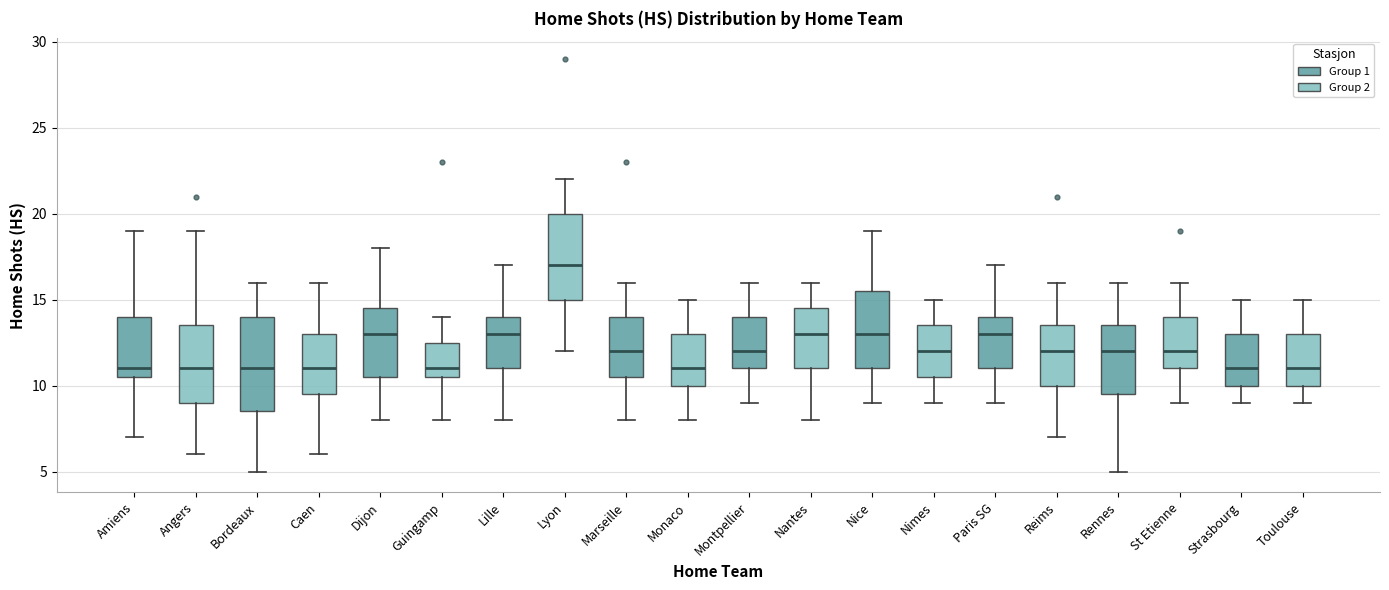

Reading left to right, read every box against the y-axis: the position of its median line, the range the box covers, and the ends of its whiskers. The values are not printed on the chart, so give them approximately, as read against the axis.

Amiens: median 11.0, box 10.5 to 14.0, whiskers 7.0 to 19.0
Angers: median 11.0, box 9.0 to 13.5, whiskers 6.0 to 19.0
Bordeaux: median 11.0, box 8.5 to 14.0, whiskers 5.0 to 16.0
Caen: median 11.0, box 9.5 to 13.0, whiskers 6.0 to 16.0
Dijon: median 13.0, box 10.5 to 14.5, whiskers 8.0 to 18.0
Guingamp: median 11.0, box 10.5 to 12.5, whiskers 8.0 to 14.0
Lille: median 13.0, box 11.0 to 14.0, whiskers 8.0 to 17.0
Lyon: median 17.0, box 15.0 to 20.0, whiskers 12.0 to 22.0
Marseille: median 12.0, box 10.5 to 14.0, whiskers 8.0 to 16.0
Monaco: median 11.0, box 10.0 to 13.0, whiskers 8.0 to 15.0
Montpellier: median 12.0, box 11.0 to 14.0, whiskers 9.0 to 16.0
Nantes: median 13.0, box 11.0 to 14.5, whiskers 8.0 to 16.0
Nice: median 13.0, box 11.0 to 15.5, whiskers 9.0 to 19.0
Nimes: median 12.0, box 10.5 to 13.5, whiskers 9.0 to 15.0
Paris SG: median 13.0, box 11.0 to 14.0, whiskers 9.0 to 17.0
Reims: median 12.0, box 10.0 to 13.5, whiskers 7.0 to 16.0
Rennes: median 12.0, box 9.5 to 13.5, whiskers 5.0 to 16.0
St Etienne: median 12.0, box 11.0 to 14.0, whiskers 9.0 to 16.0
Strasbourg: median 11.0, box 10.0 to 13.0, whiskers 9.0 to 15.0
Toulouse: median 11.0, box 10.0 to 13.0, whiskers 9.0 to 15.0